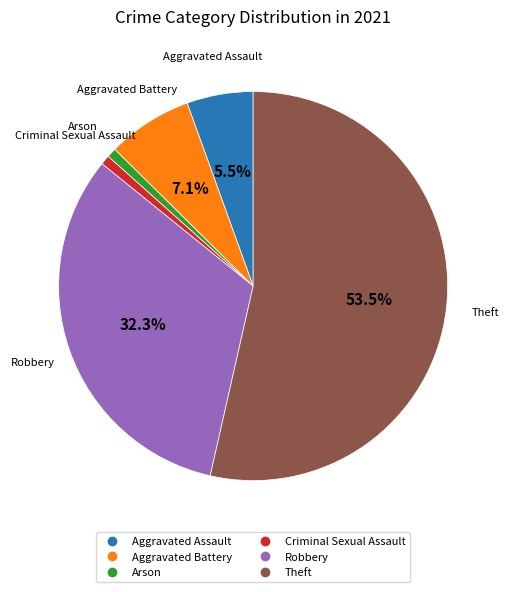

Does any single category account for the majority?

Yes